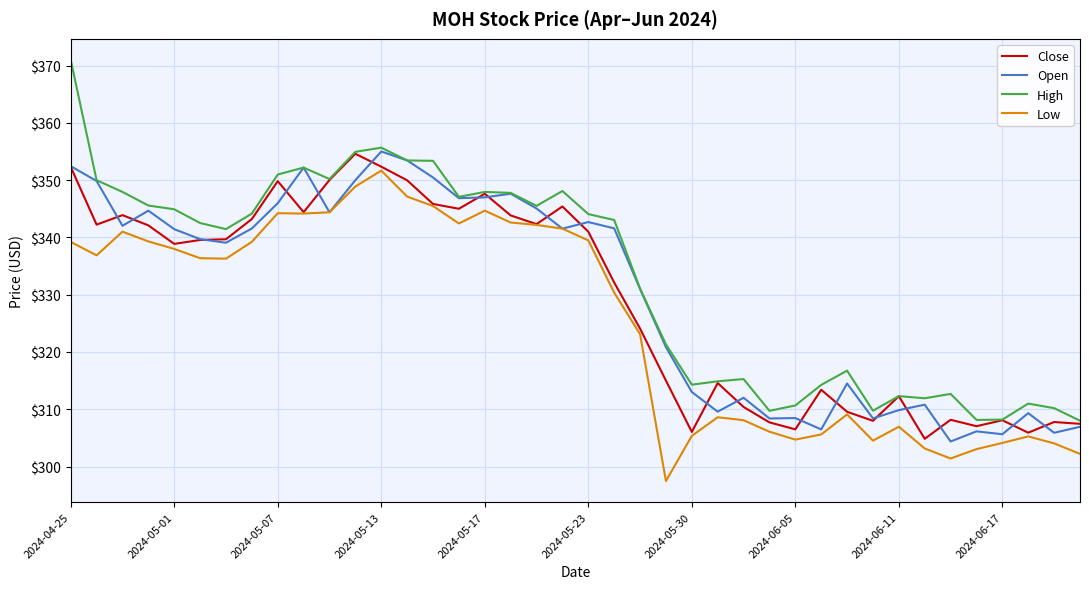

True or false: Low and High cross at least once.

False